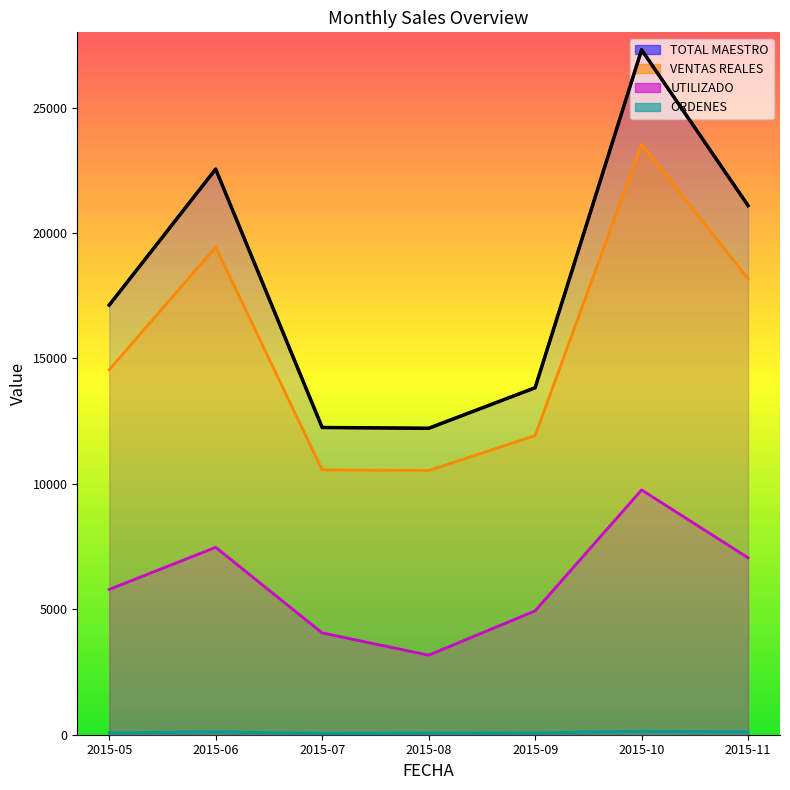

True or false: VENTAS REALES has more than 1 points higher than both neighbors.

True